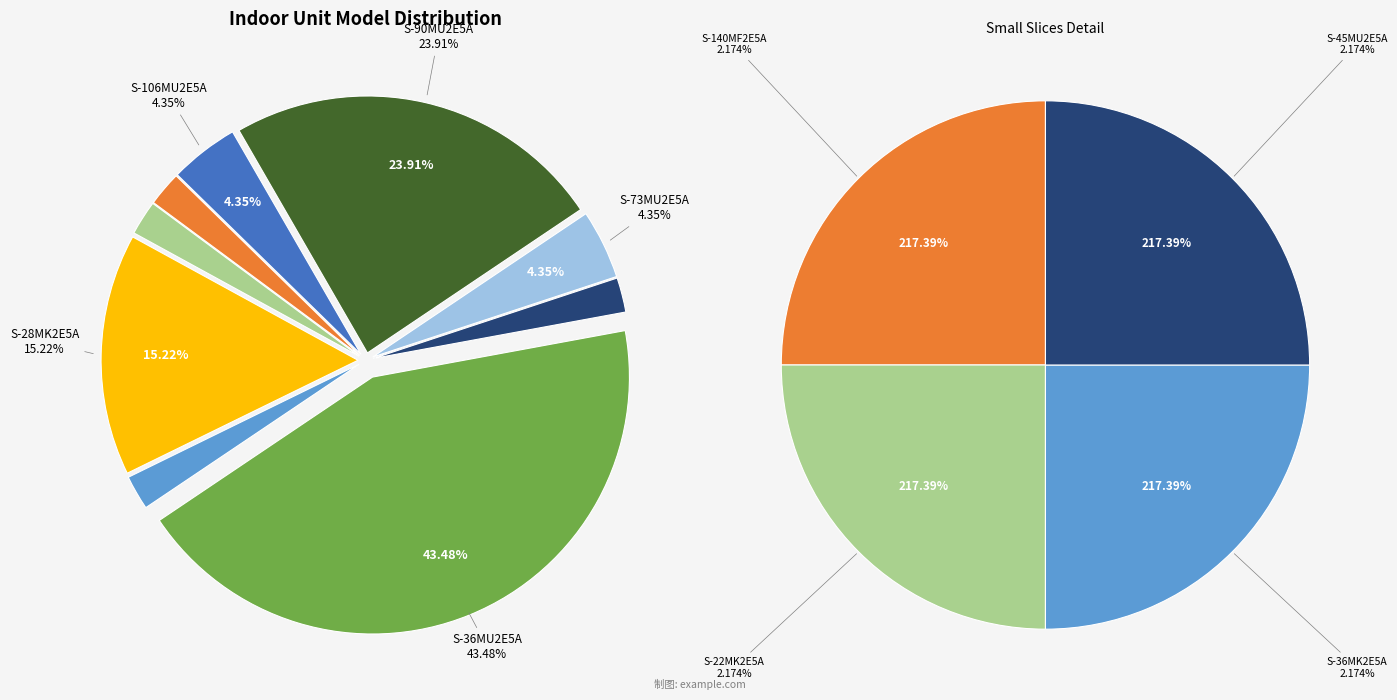

How much of the chart is everything except S-36MK2E5A?

97.8%